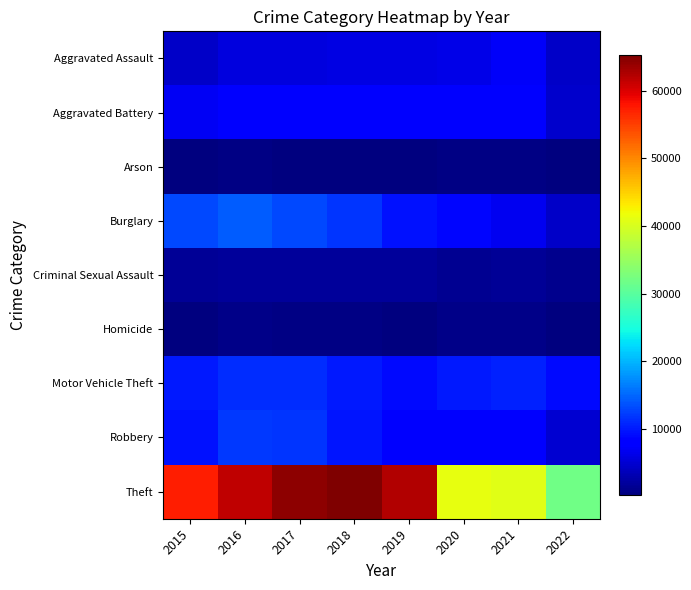

Reading left to right, transcribe all the data shown in this chart.

Aggravated Assault: 2015=4480	2016=5712	2017=5793	2018=6001	2019=5840	2020=6263	2021=7242	2022=4406
Aggravated Battery: 2015=7018	2016=8085	2017=7845	2018=7735	2019=7857	2020=8319	2021=8348	2022=4606
Arson: 2015=448	2016=515	2017=444	2018=373	2019=376	2020=589	2021=526	2022=244
Burglary: 2015=13184	2016=14289	2017=13001	2018=11746	2019=9639	2020=8754	2021=6654	2022=4472
Criminal Sexual Assault: 2015=1656	2016=1807	2017=1929	2018=1964	2019=1861	2020=1437	2021=1670	2022=1060
Homicide: 2015=496	2016=786	2017=672	2018=589	2019=498	2020=785	2021=801	2022=422
Motor Vehicle Theft: 2015=10068	2016=11286	2017=11380	2018=9983	2019=8978	2020=9953	2021=10592	2022=8934
Robbery: 2015=9638	2016=11960	2017=11880	2018=9679	2019=7994	2020=7855	2021=7920	2022=5021
Theft: 2015=57347	2016=61618	2017=64380	2018=65281	2019=62478	2020=41295	2021=40735	2022=31952